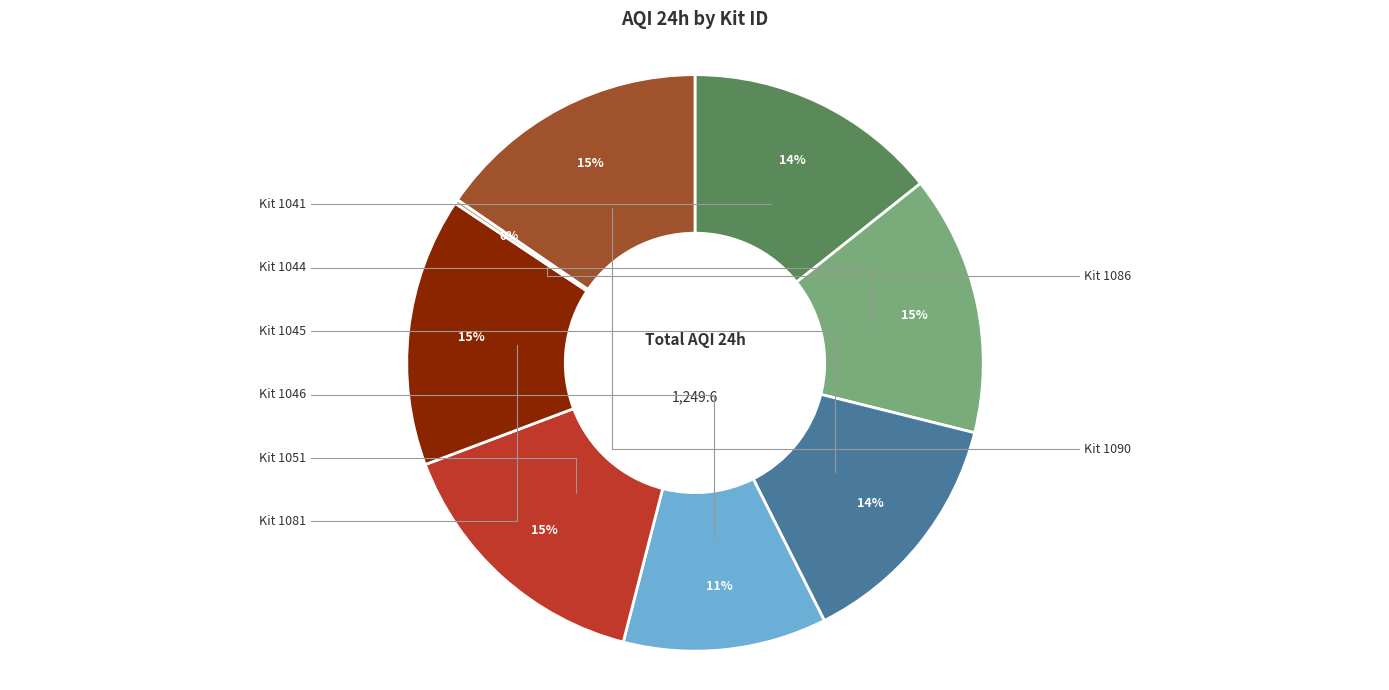

Does any single category account for the majority?

No